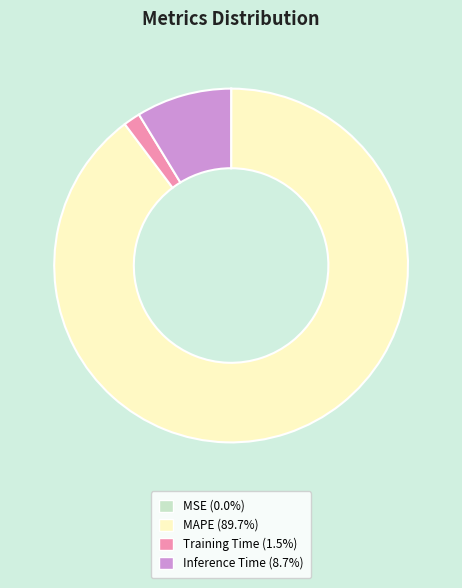

Is there a majority slice in this chart?

Yes